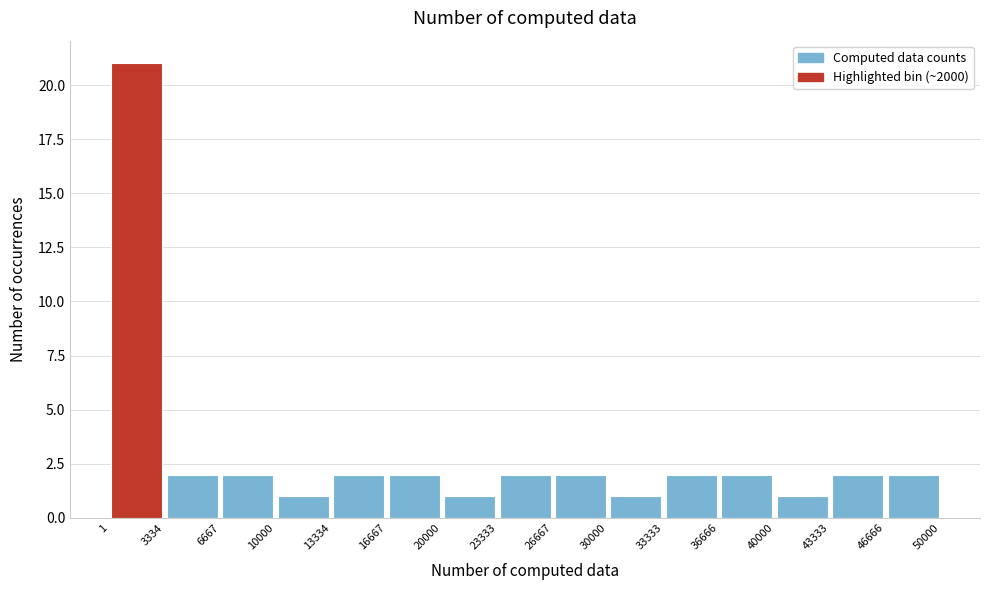

Over which range of the x-axis is the bar tallest?

1 to 3334